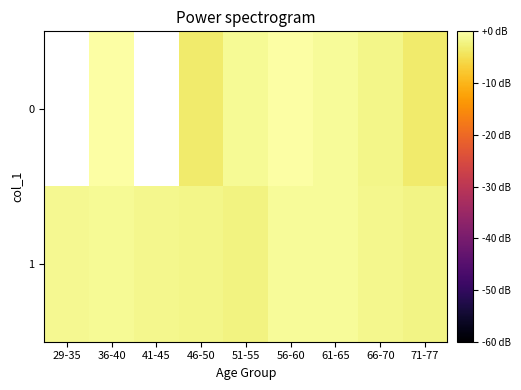

Which category has the highest value across all series?

36-40